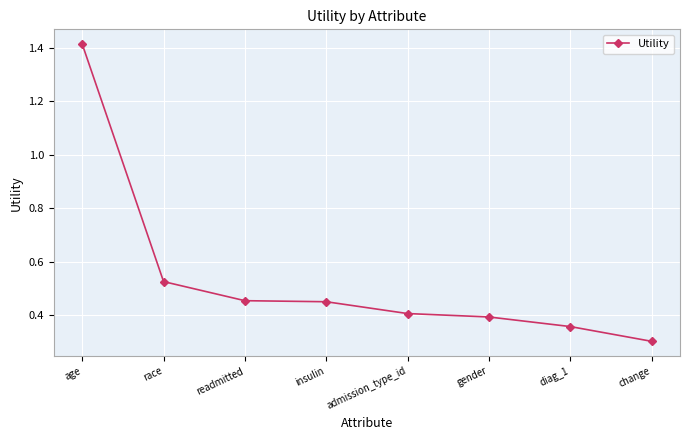

The value at insulin is 0.2. True or false?

False